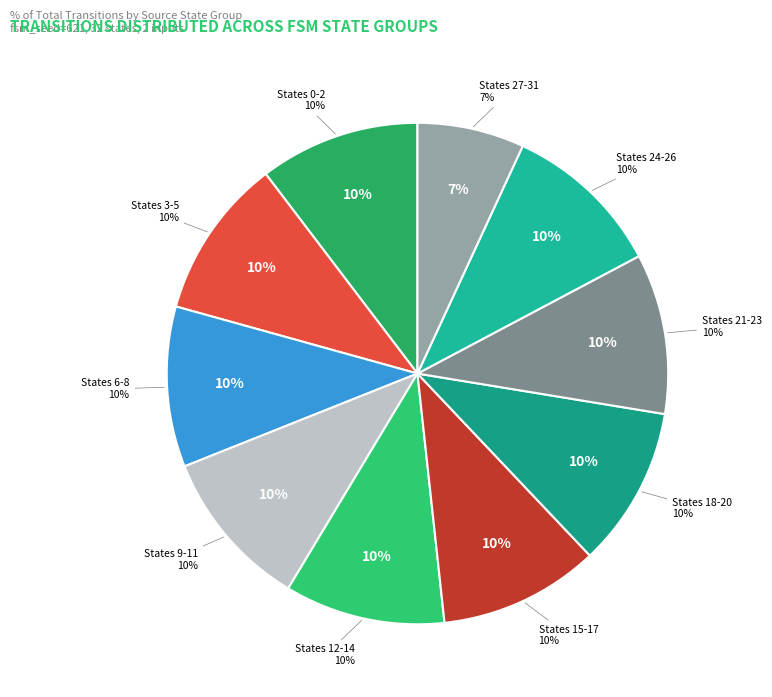

The State 28-31 slice represents 22% of the pie. True or false?

False